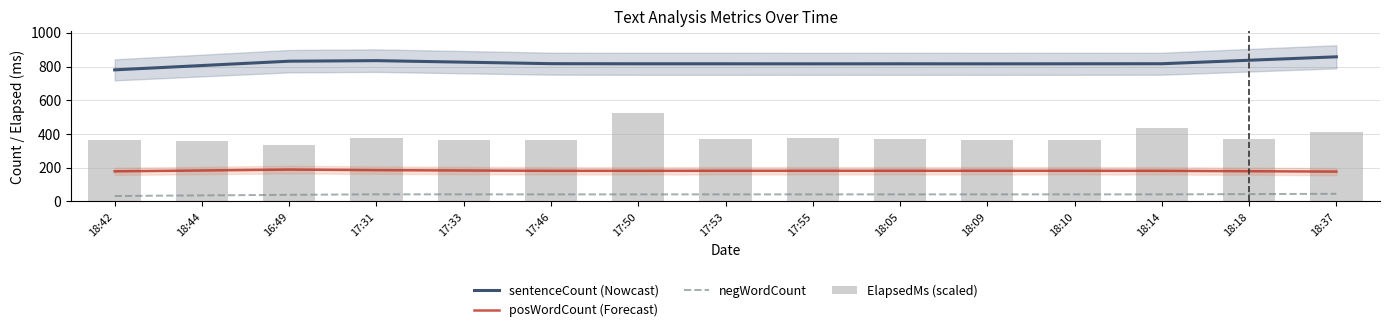

What is the smallest value displayed?

32.3